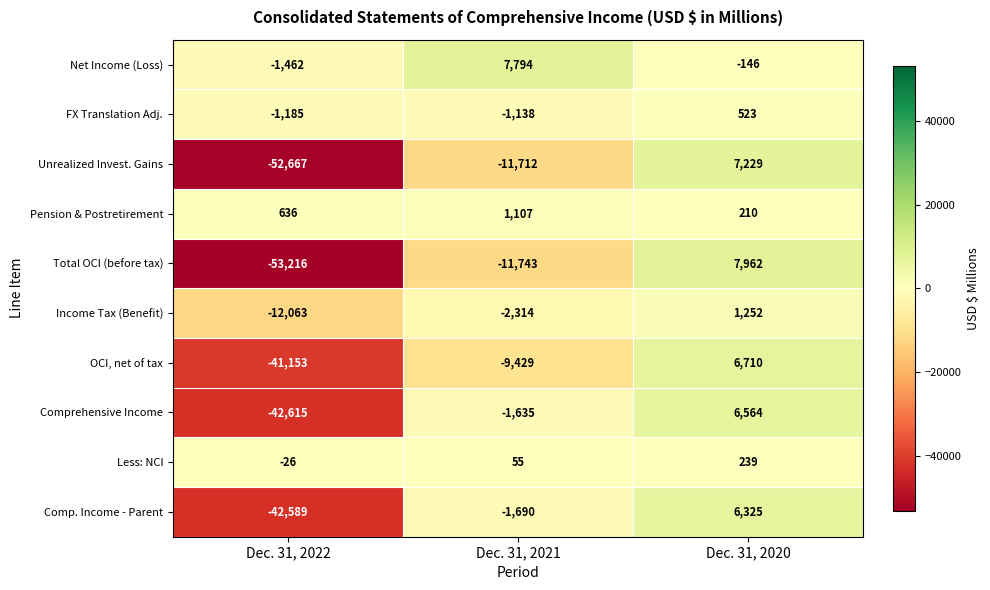

What is the highest value of the Total OCI (before tax) series?

7962